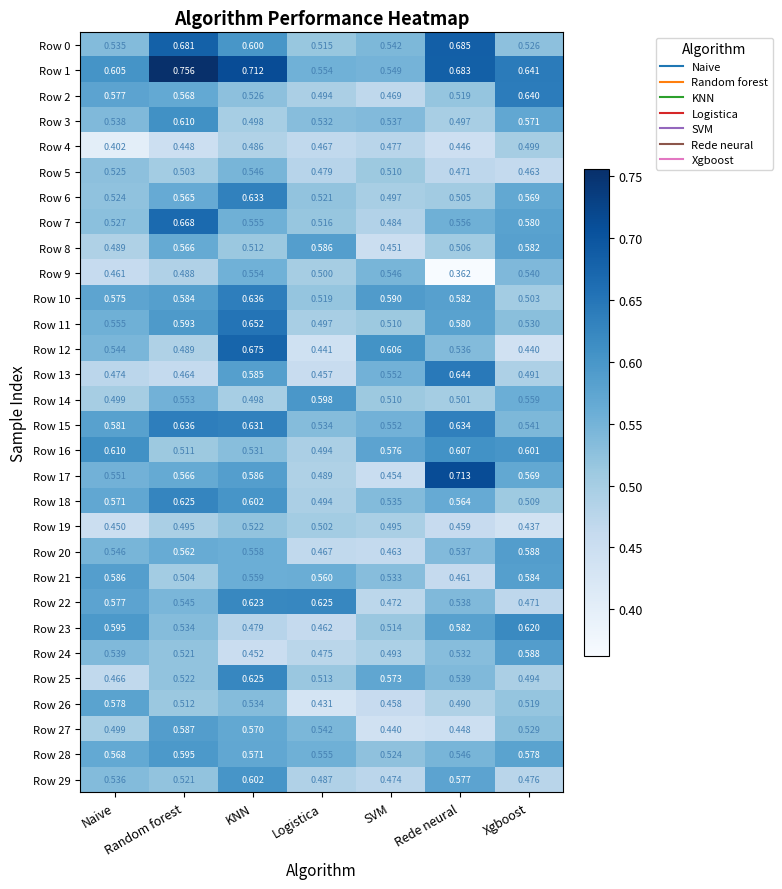

At which label is Row 12 closest to 0?

Xgboost